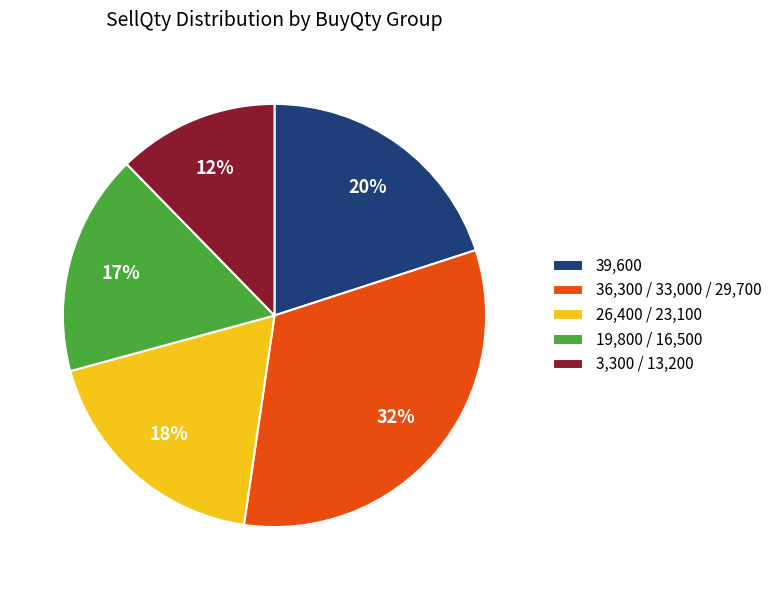

How many segments does this pie chart have?

5